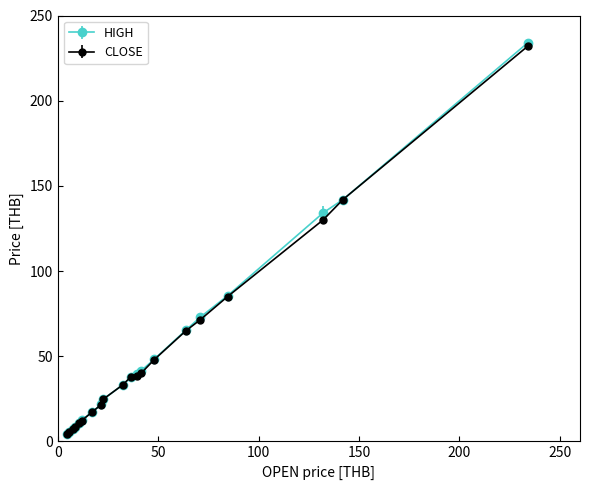

Which series has the widest spread of values?

HIGH